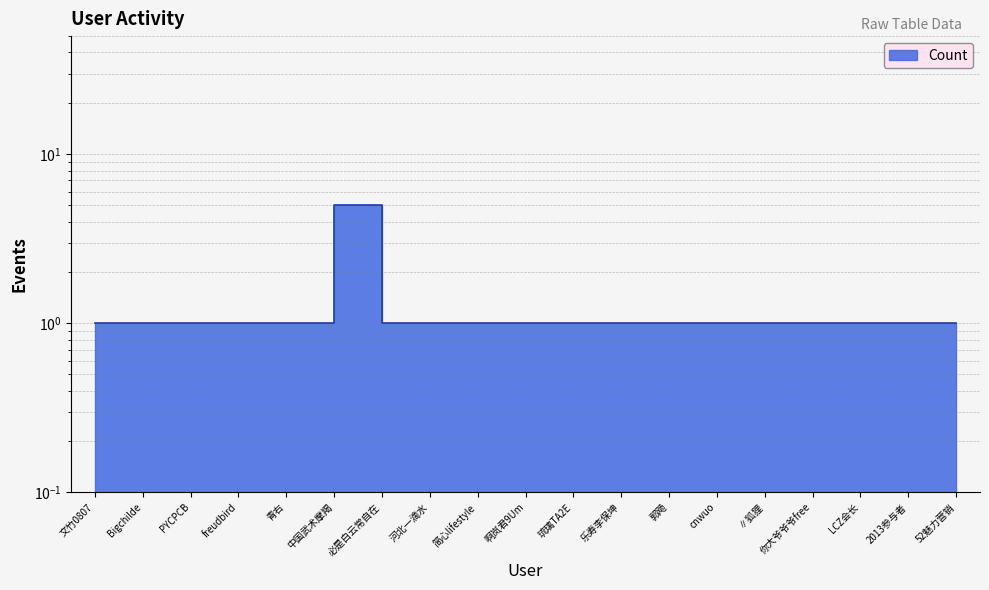

What is the maximum value shown in the chart?

5